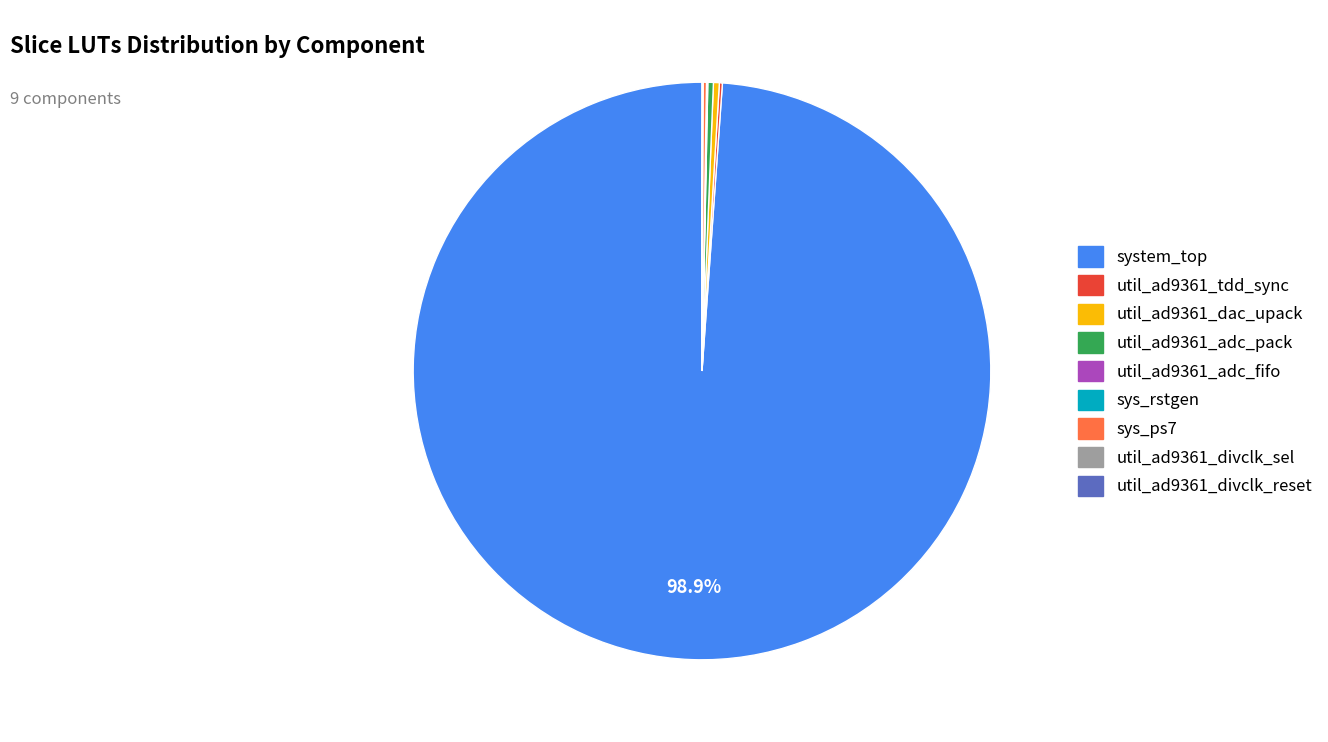

What is the largest slice in the pie chart?

system_top